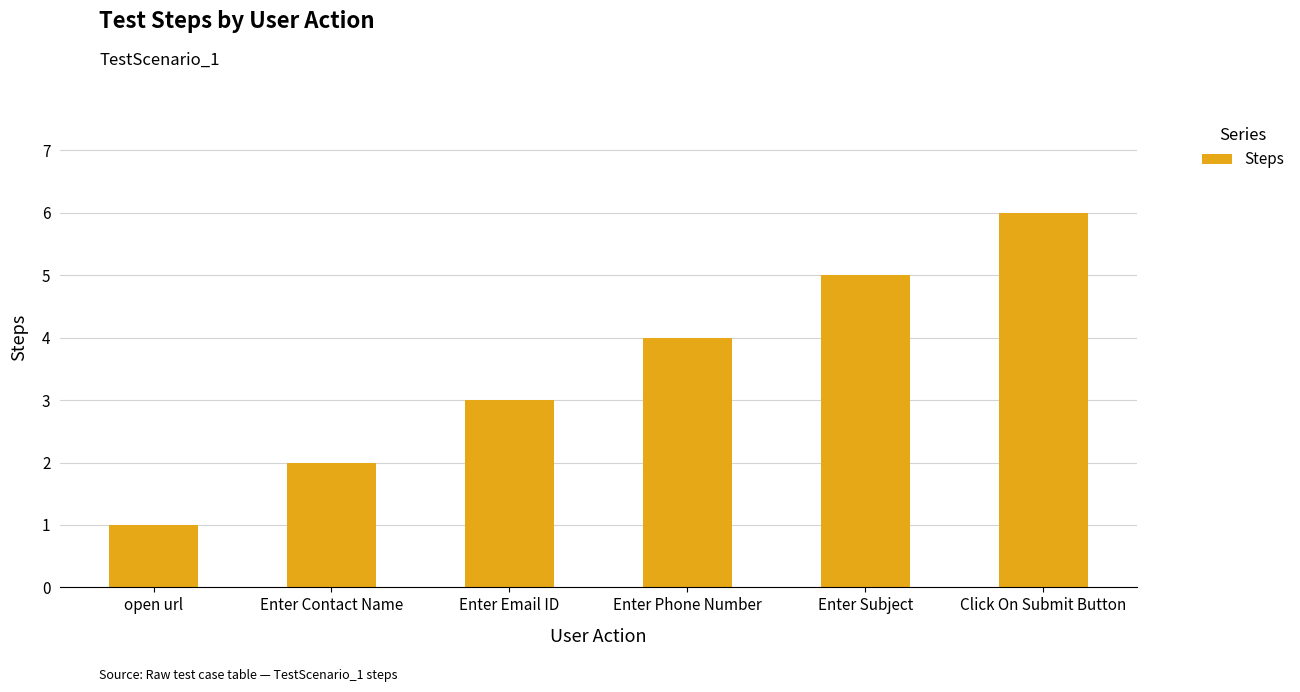

What is the smallest value displayed?

1